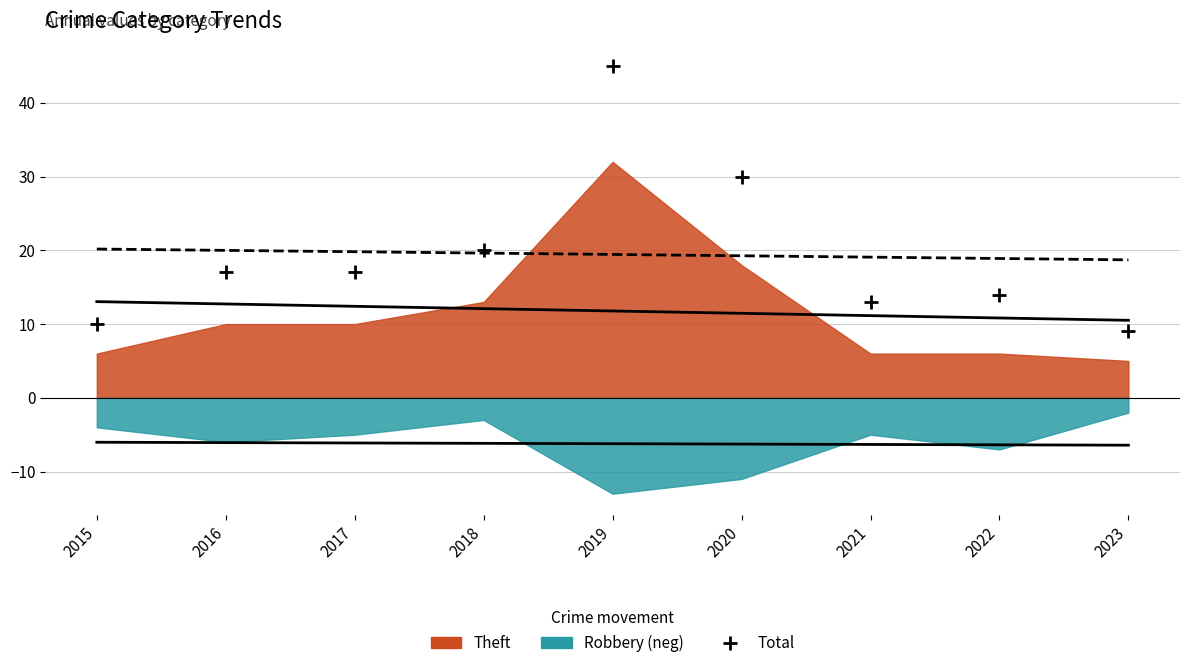

What Y value in the scatter plot is closest to 27?

30